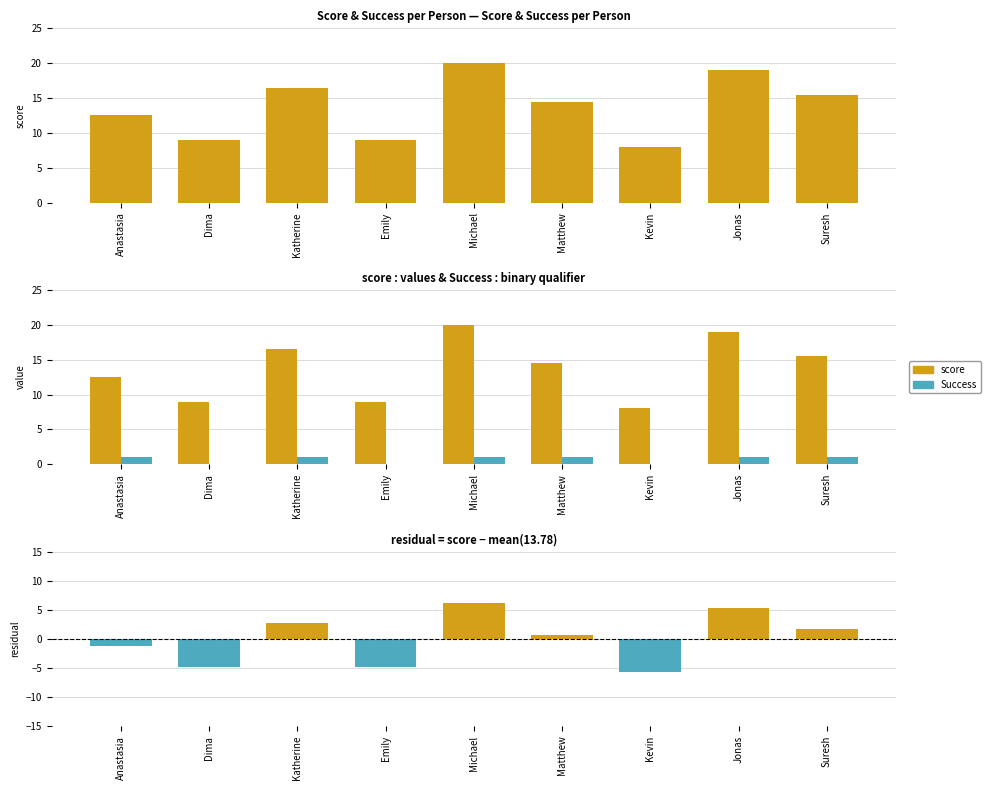

Is it true that Success equals 0.6 at Jonas?

False